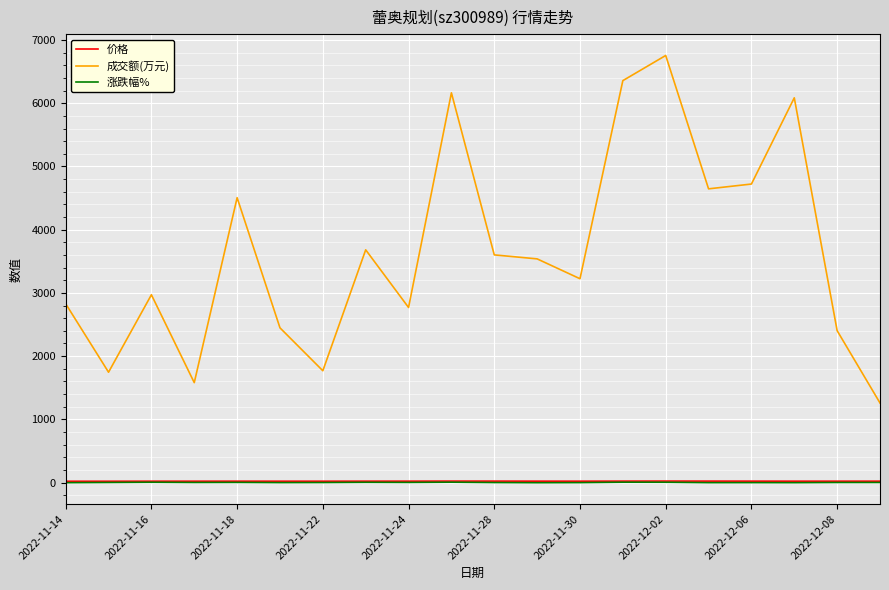

True or false: 价格 and 成交额(万元) intersect in this chart.

False